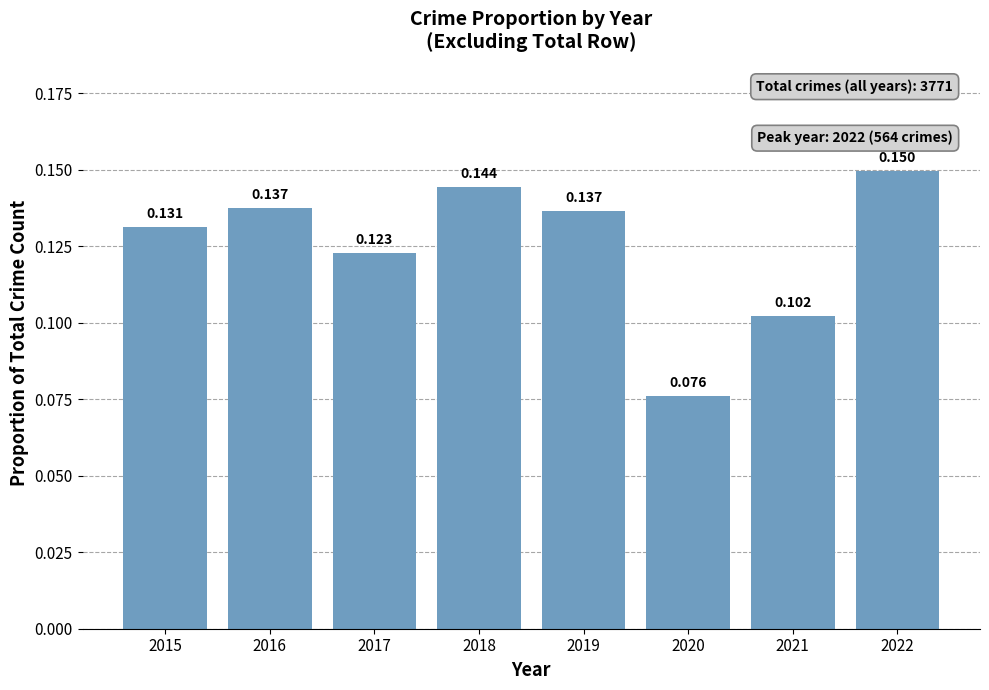

What value does the data have at 2017?

0.1